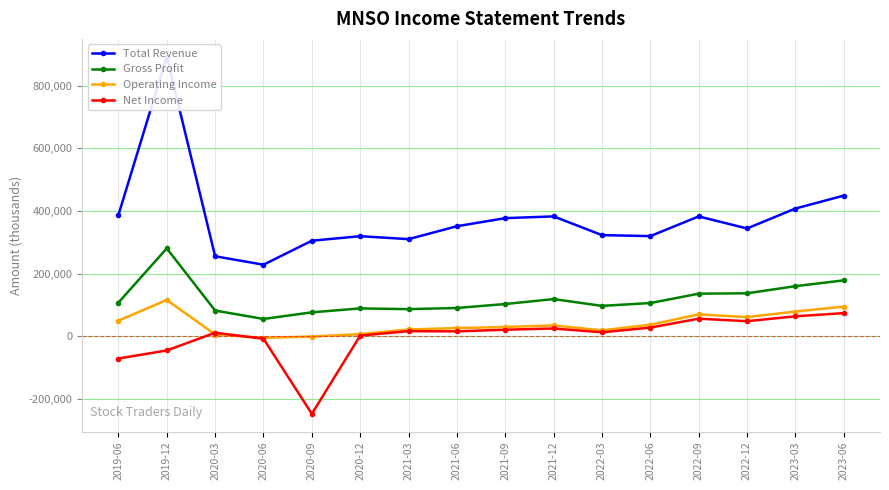

How many data points in Total Revenue are above 351500?

7